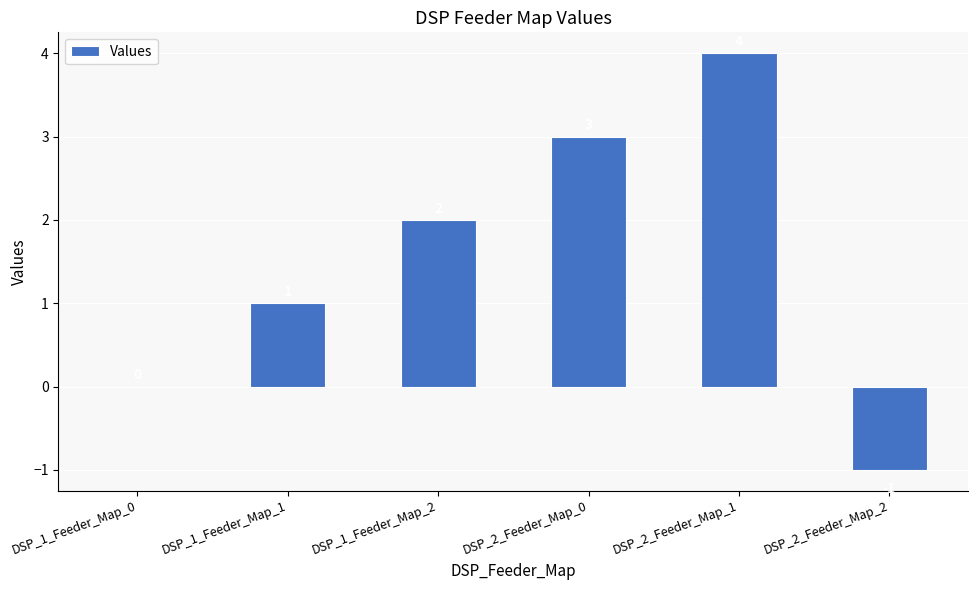

Which has a higher value, DSP_2_Feeder_Map_2 or DSP_1_Feeder_Map_1?

DSP_1_Feeder_Map_1